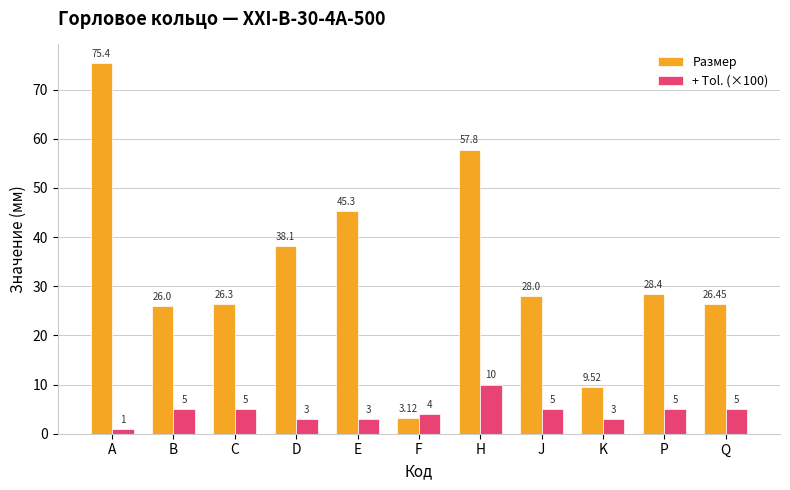

What is the average value of the Размер series?

33.1